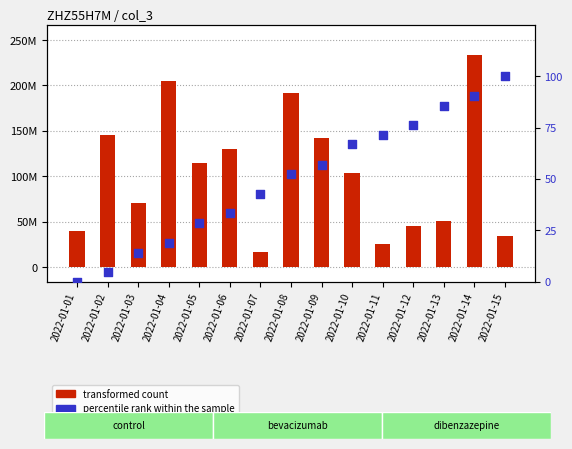

What is the total value across all series at 2022-01-11?

25256055.3